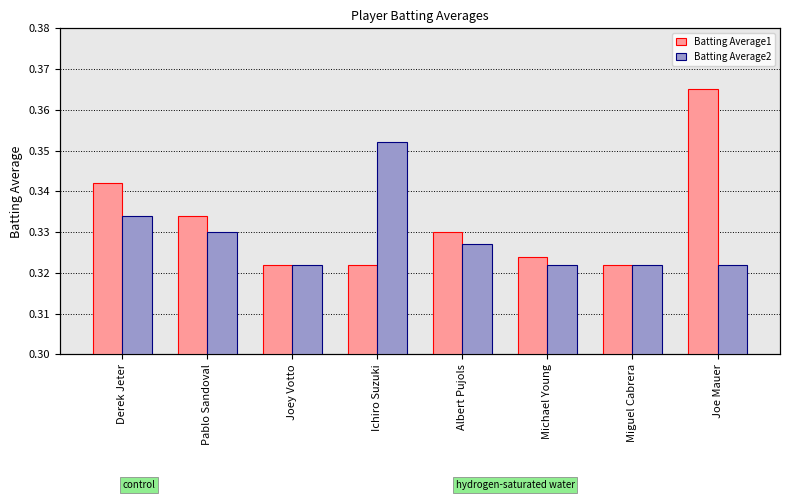

Reading left to right, list all the values displayed in this chart.

Batting Average1: 0.3	0.3	0.3	0.3	0.3	0.3	0.3	0.4
Batting Average2: 0.3	0.3	0.3	0.4	0.3	0.3	0.3	0.3